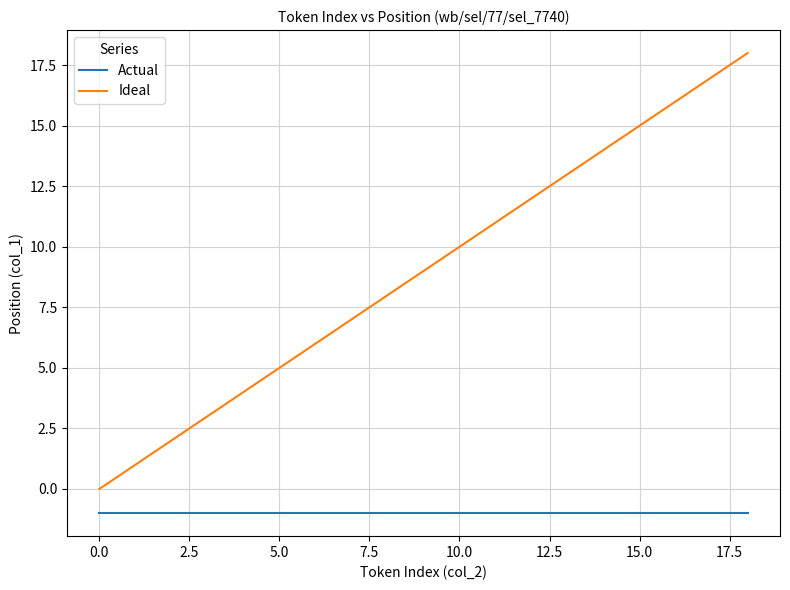

Rank the series by their average value, from lowest to highest.

Actual, Ideal